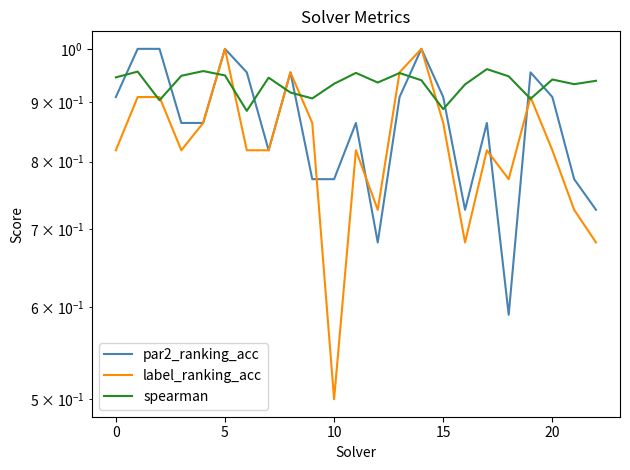

Is this an area chart (filled region under the line)?

No